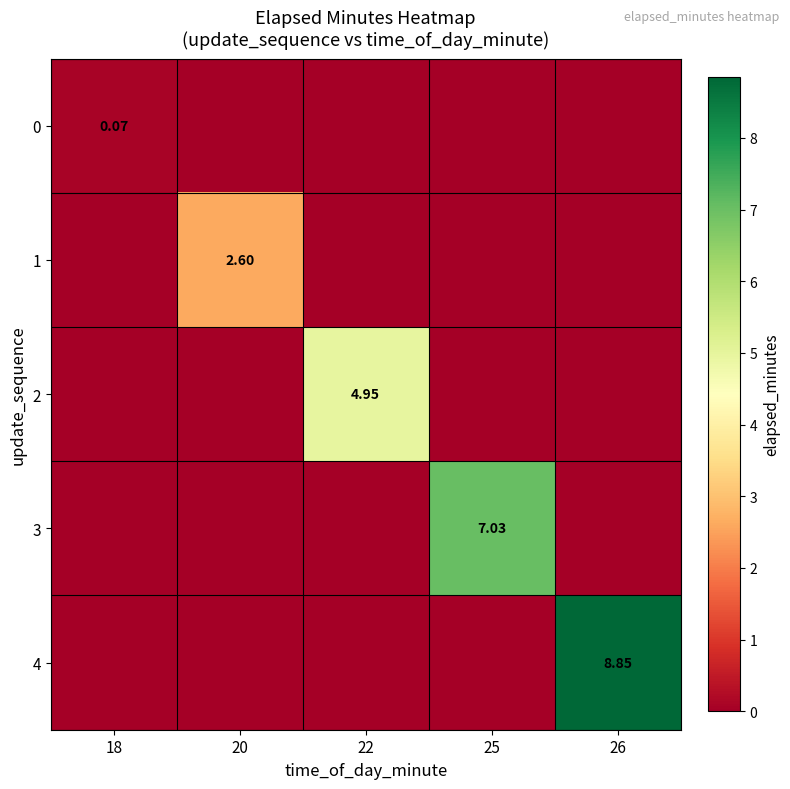

At which label does 0 reach its minimum?

20